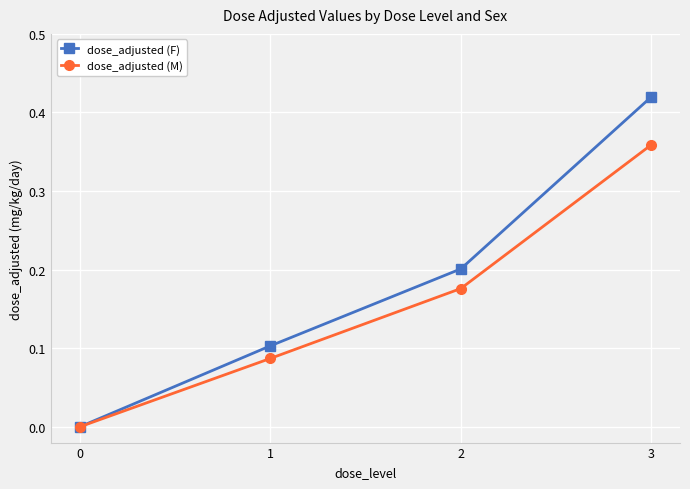

How many series are shown in this chart?

2